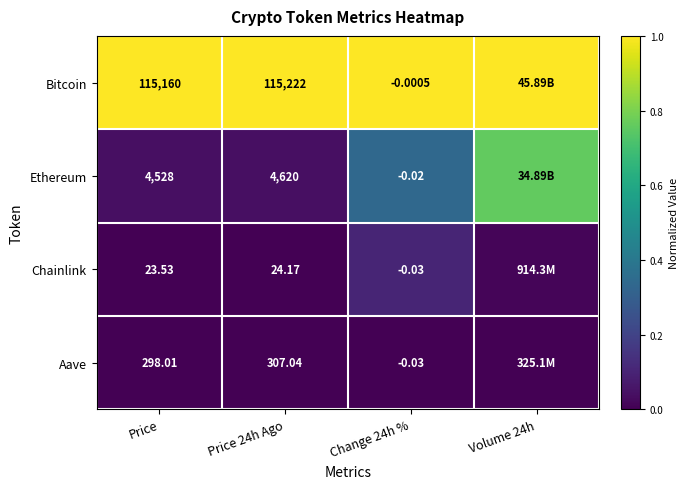

Which series changed the most between Price and Price 24h Ago?

Ethereum